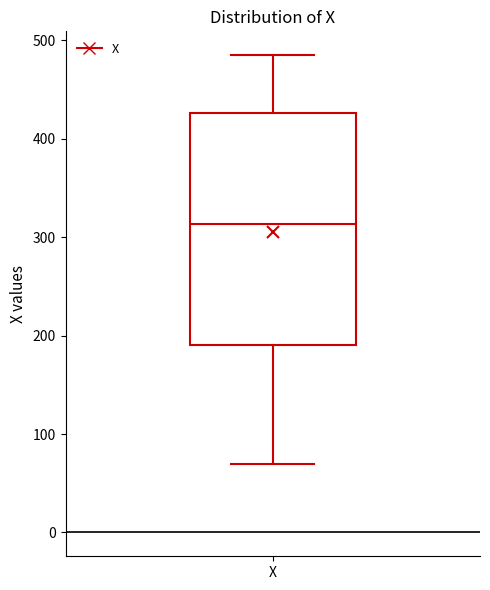

Where is the upper edge of the box for X on the y-axis? The values are not printed on the chart, so give them approximately, as read against the axis.

430